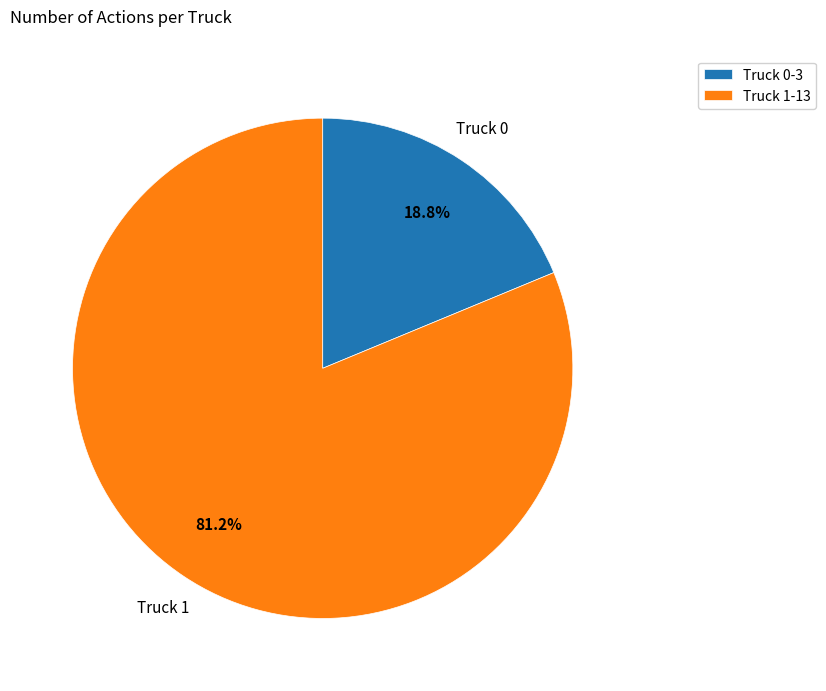

Between Truck 0 and Truck 1, which is larger?

Truck 1